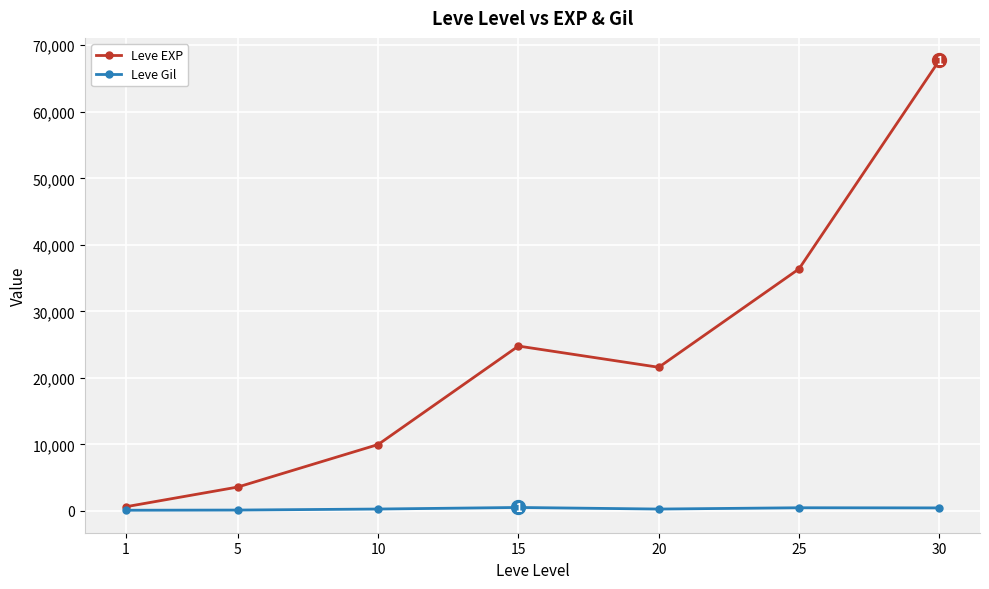

In Leve EXP, how many points are lower than both neighbors (excluding endpoints)?

1